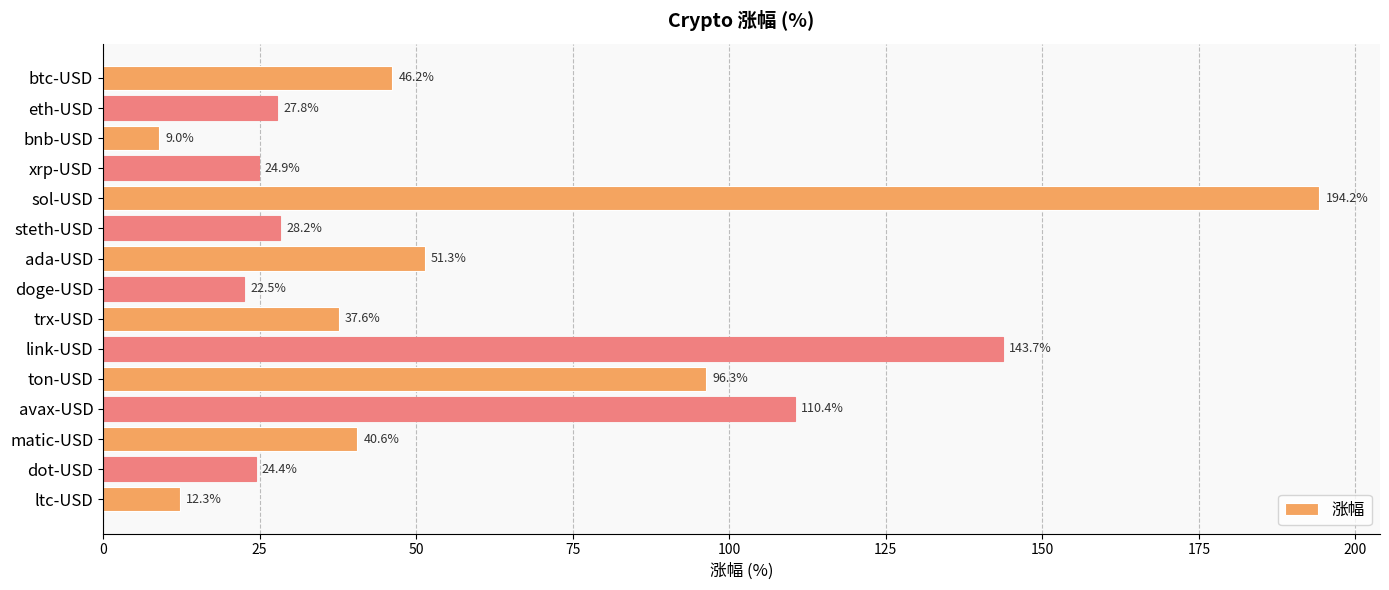

List the labels in order of value, smallest first.

bnb-USD, ltc-USD, doge-USD, dot-USD, xrp-USD, eth-USD, steth-USD, trx-USD, matic-USD, btc-USD, ada-USD, ton-USD, avax-USD, link-USD, sol-USD